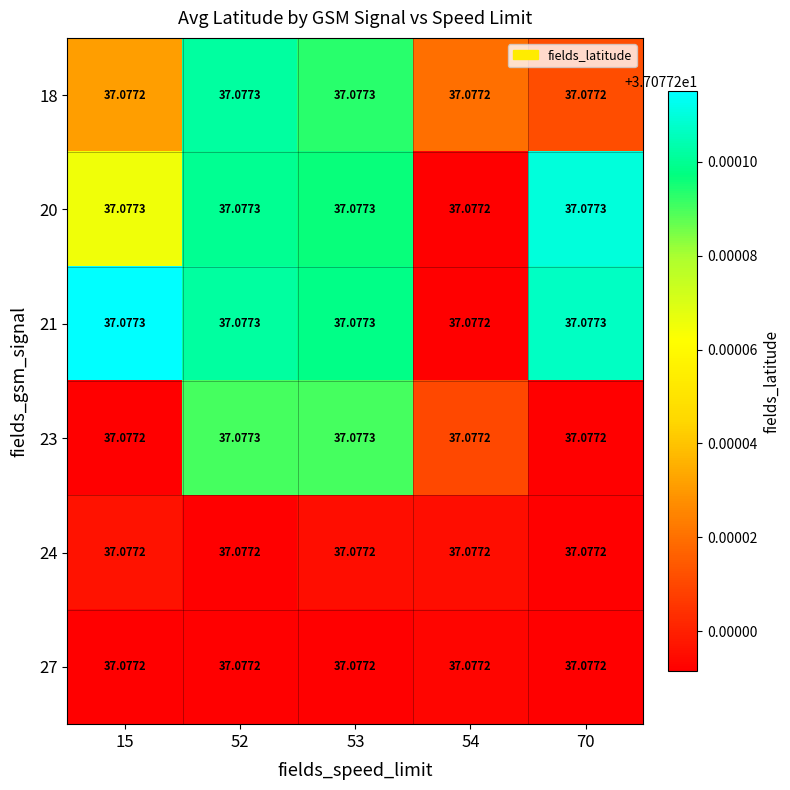

At how many categories does at least one series exceed 37?

5